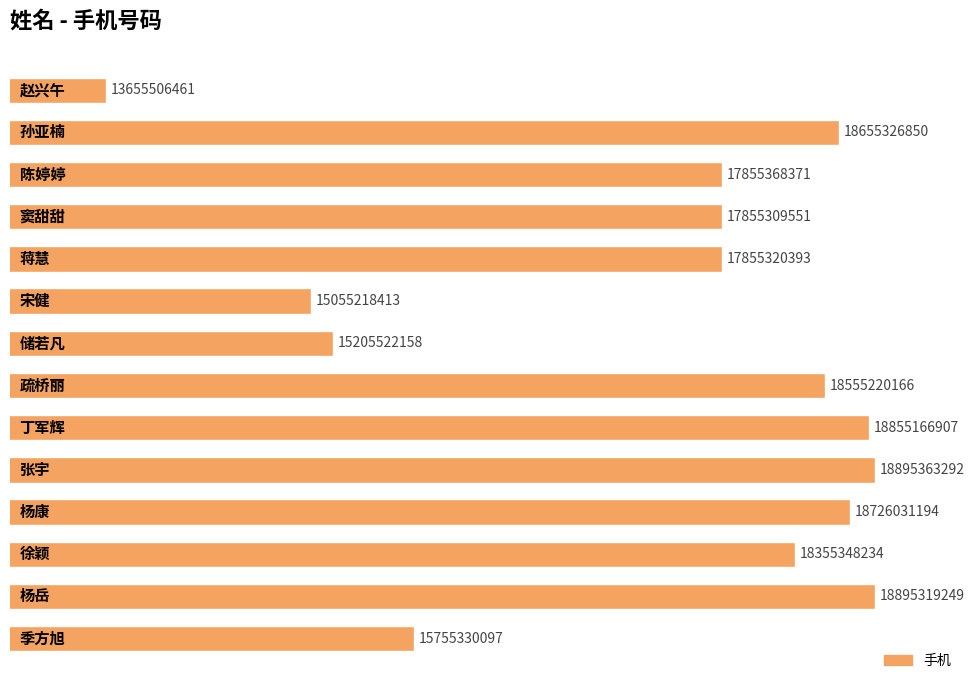

Are the bars horizontal?

Yes